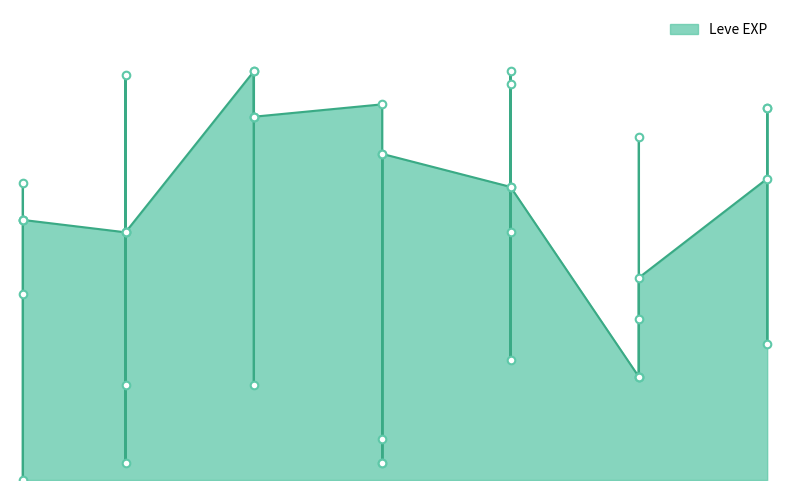

What is the ratio of the value at 15 to the value at 20?

0.1